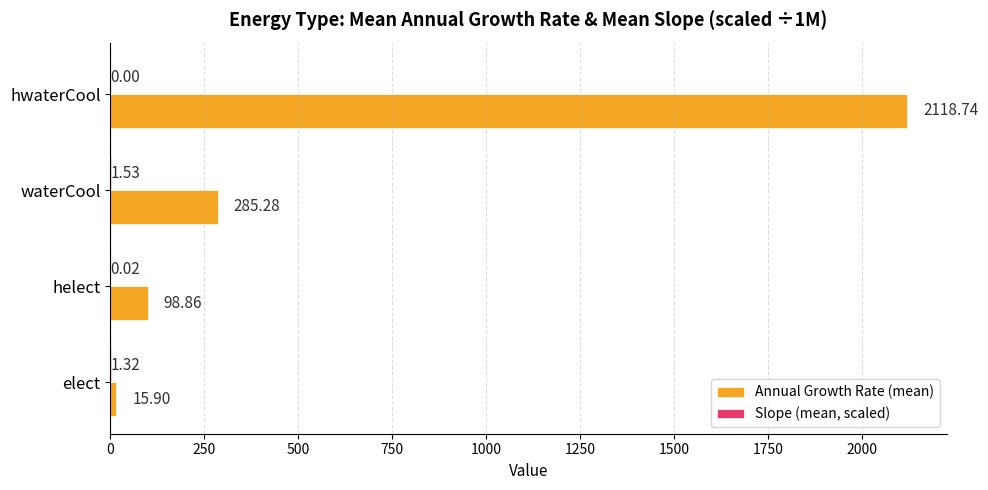

Which series has the largest range (max minus min)?

Annual Growth Rate (mean)